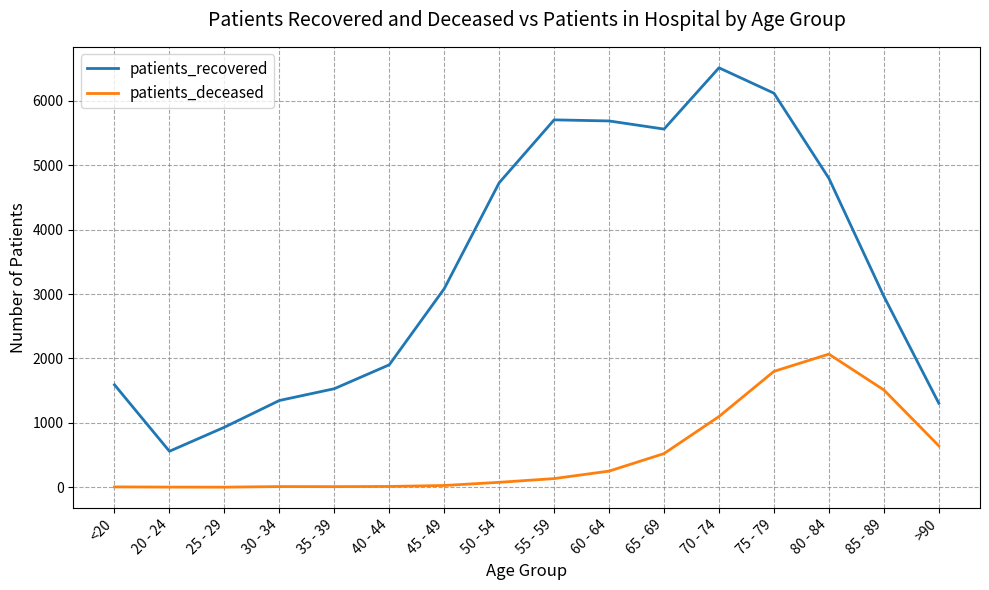

What is the sum of all patients_recovered values?

54311